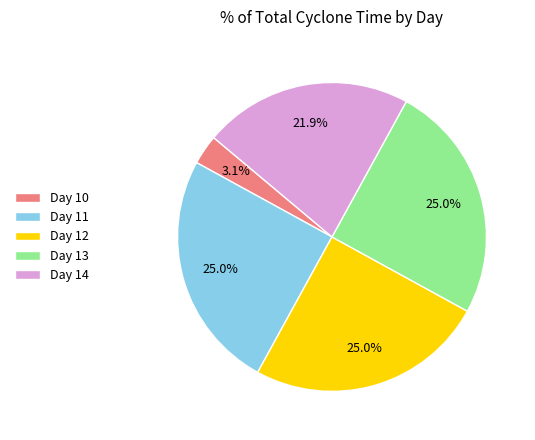

Is there a majority slice in this chart?

No